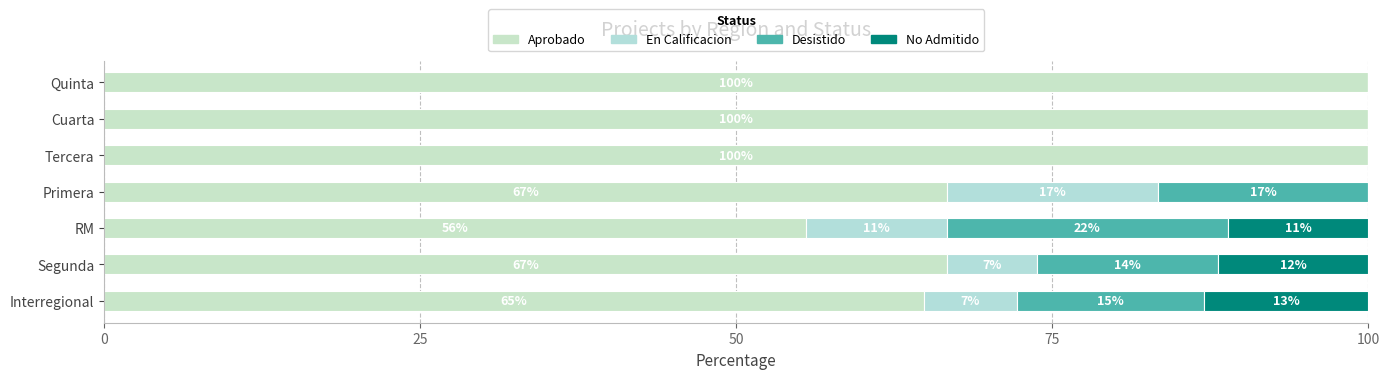

What is the value of the En Calificacion bar at the 4th from the left?

16.7